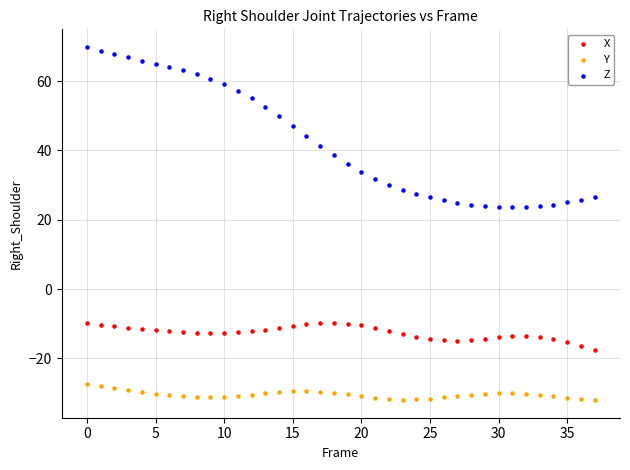

Which series reaches the minimum Y coordinate?

Y